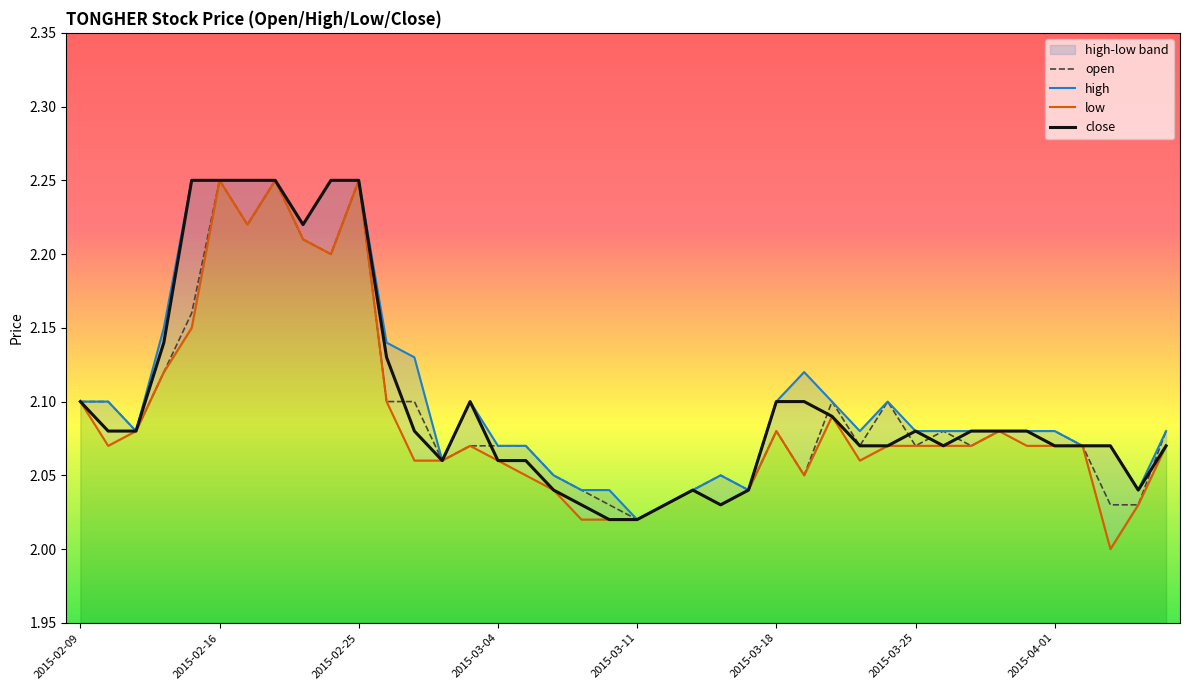

What is the value of the high point at the 35th from the left?

2.1